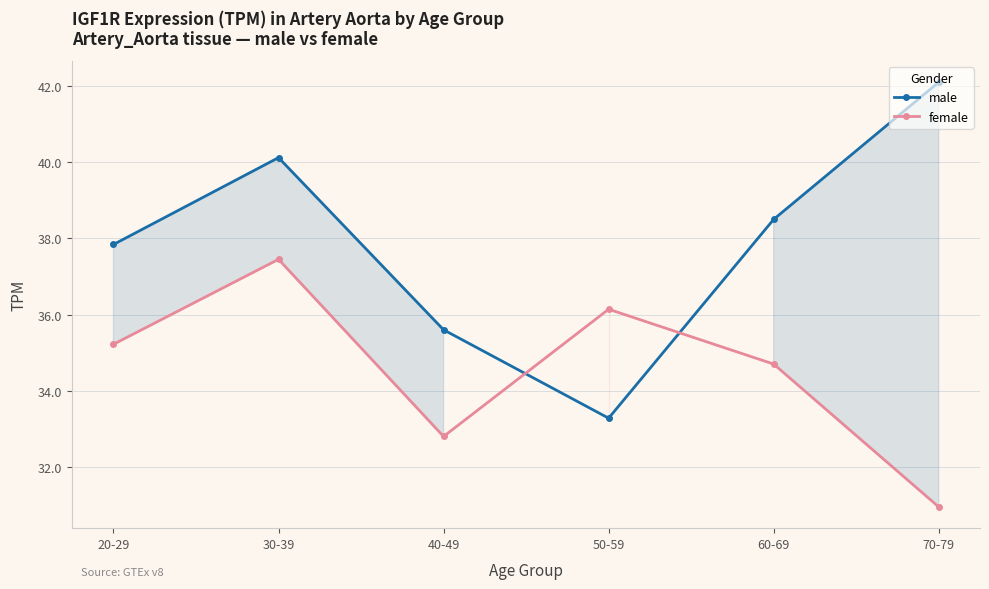

True or false: male and female intersect in this chart.

True